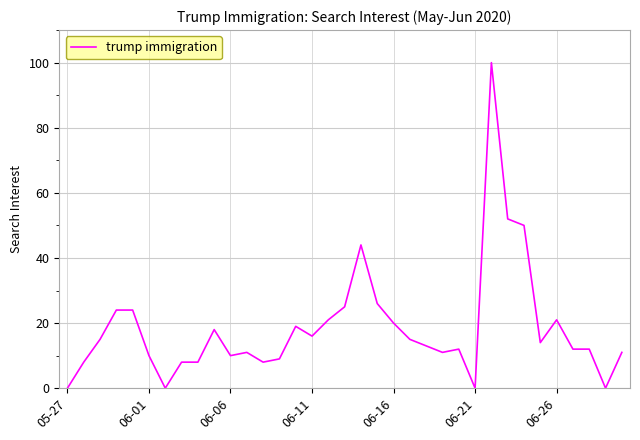

True or false: there are more than 2 points higher than both neighbors.

True